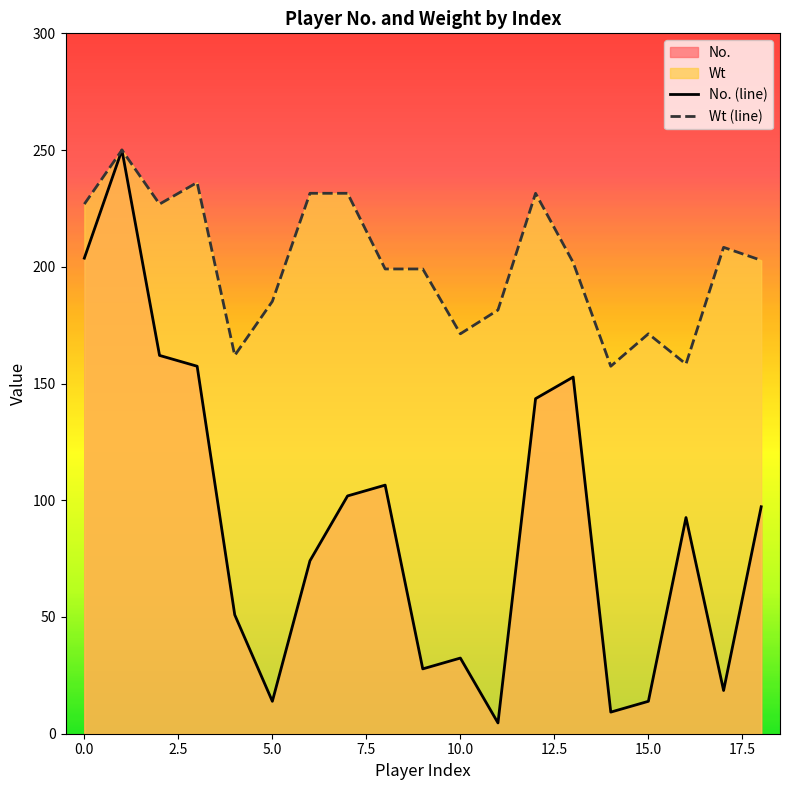

At which label does Wt (line) first exceed 201?

0.0